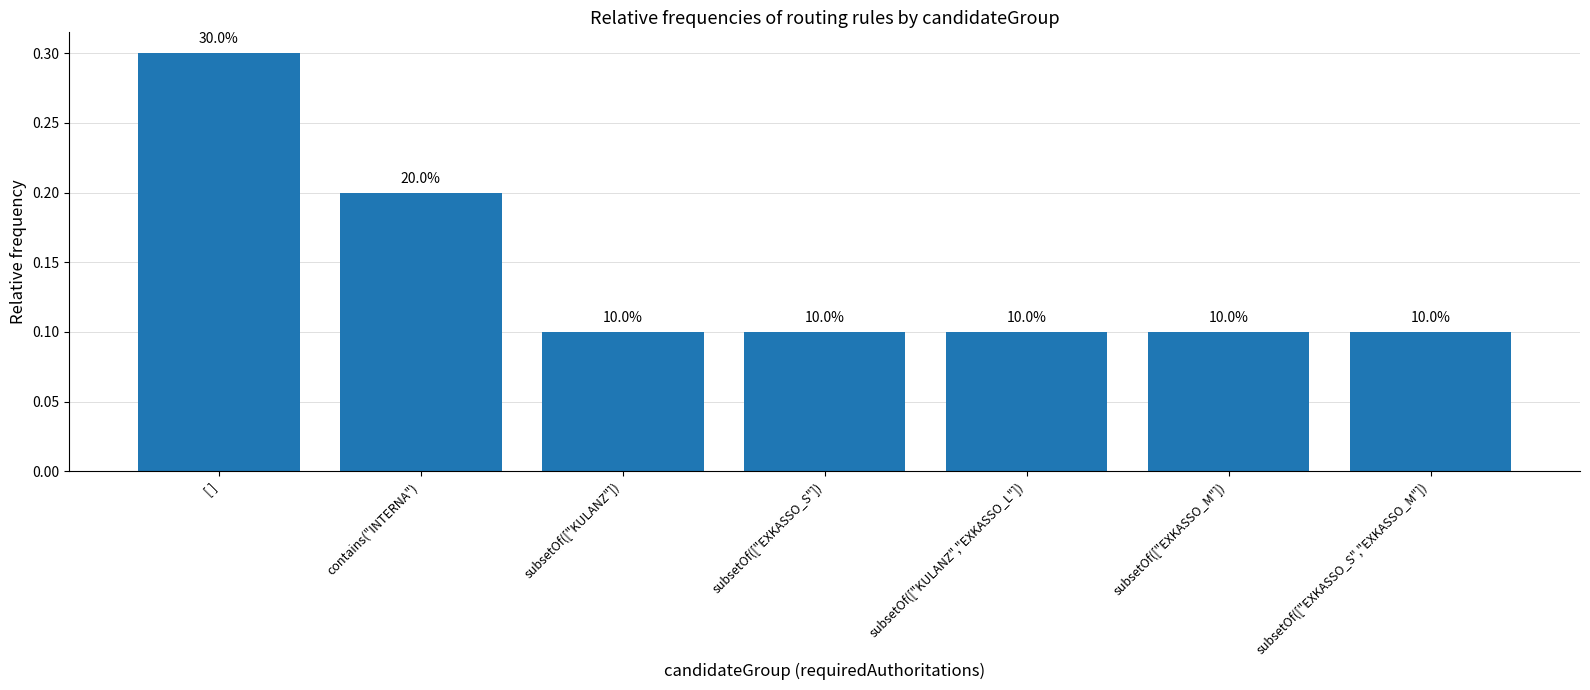

True or false: the data shows 0.2 at subsetOf(["KULANZ","EXKASSO_L"]).

False